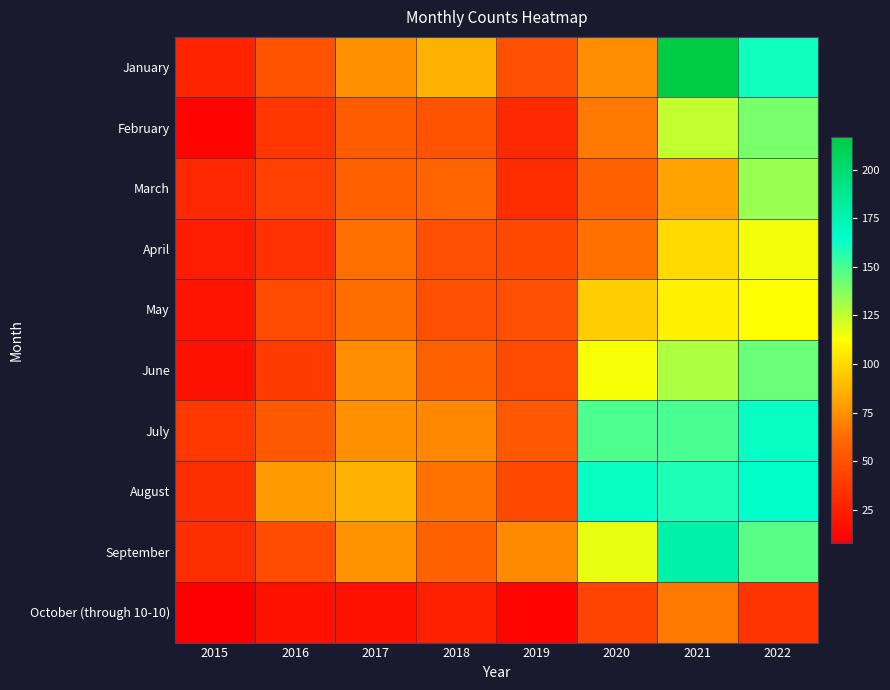

Which label corresponds to the smallest value in the chart?

2015